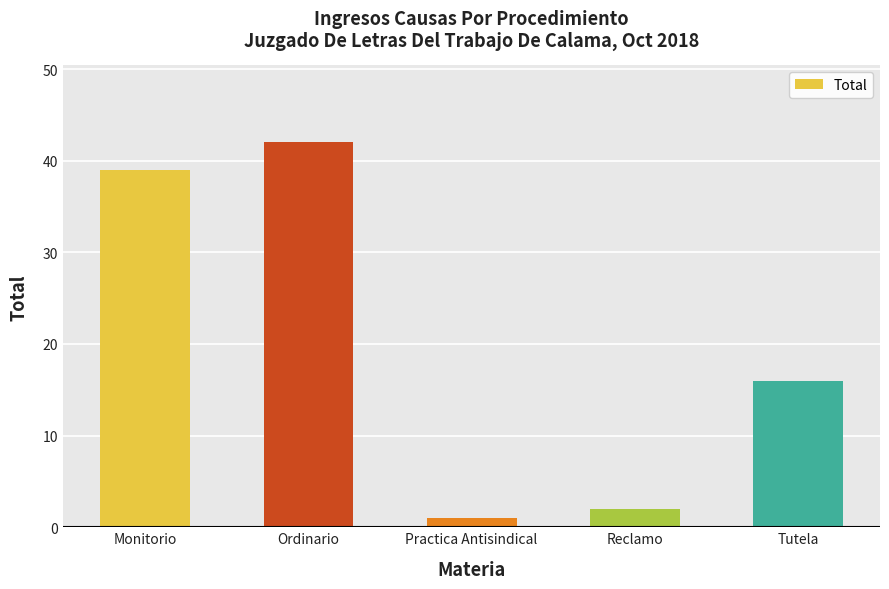

Approximately how many times larger is the value at Monitorio compared to Practica Antisindical?

39.0